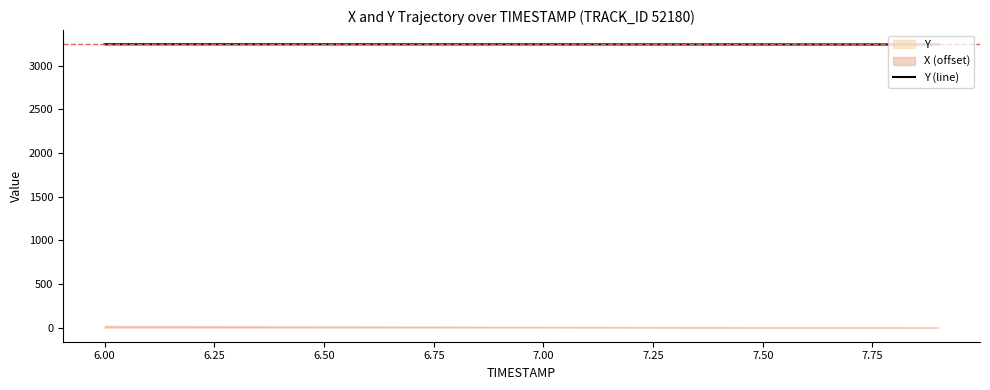

What is the highest value of the Y (line) series?

3247.1